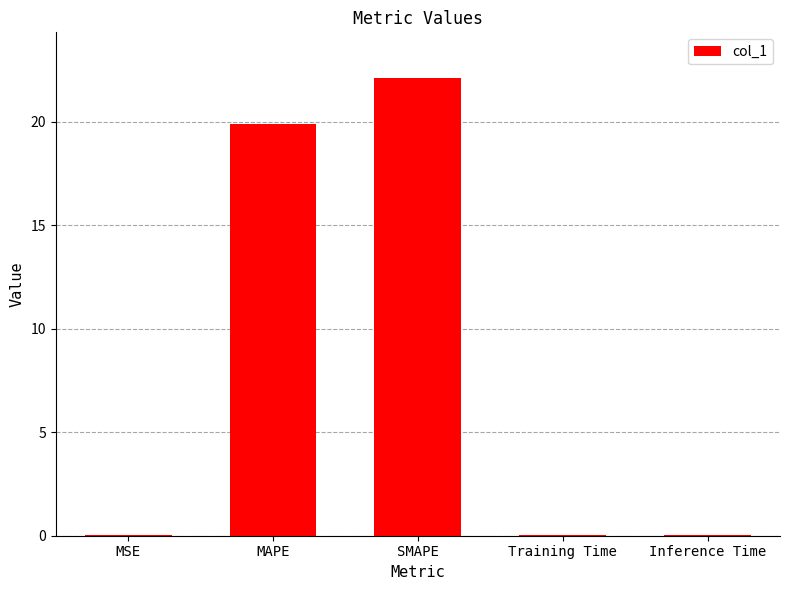

What is the sum of all values?

42.1